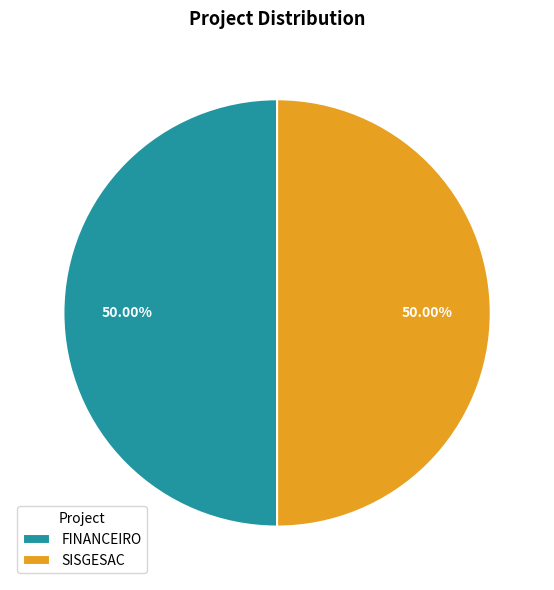

To the nearest percent, what is the combined percentage of FINANCEIRO and SISGESAC?

100%